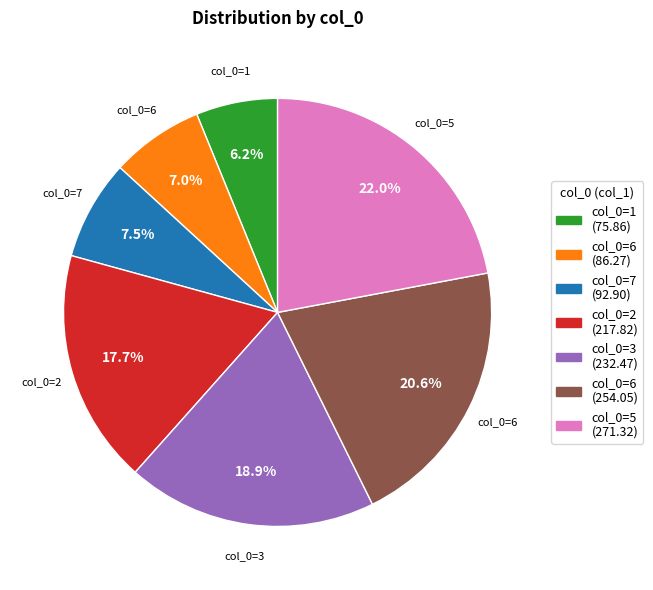

How many slices are in this pie chart?

7